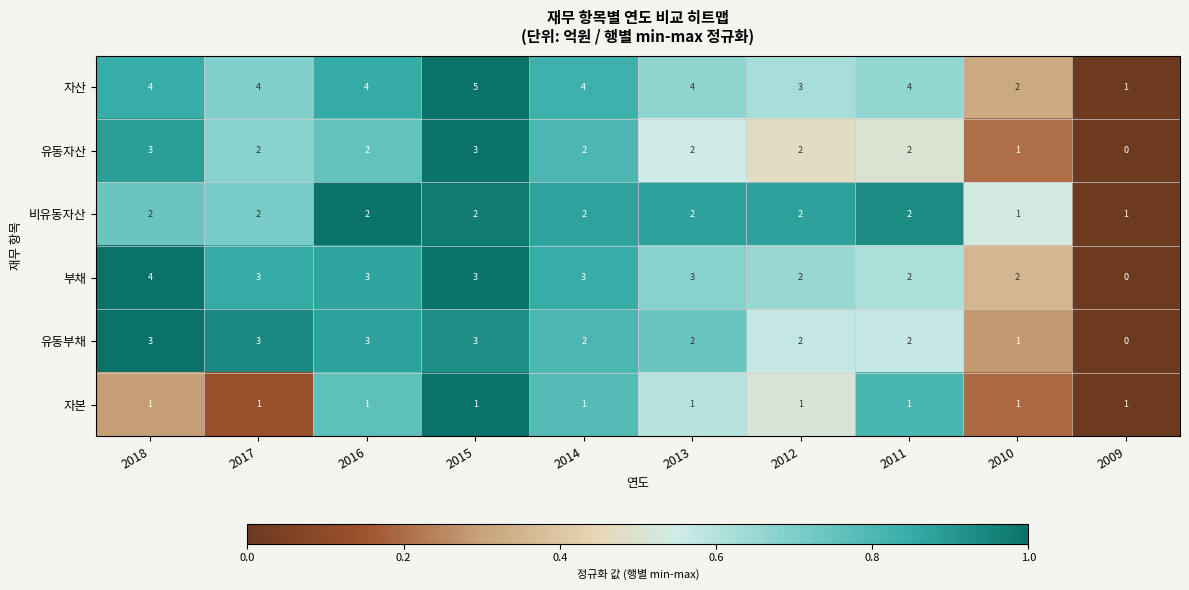

True or false: 부채 has a value of 2 at 2012.

True